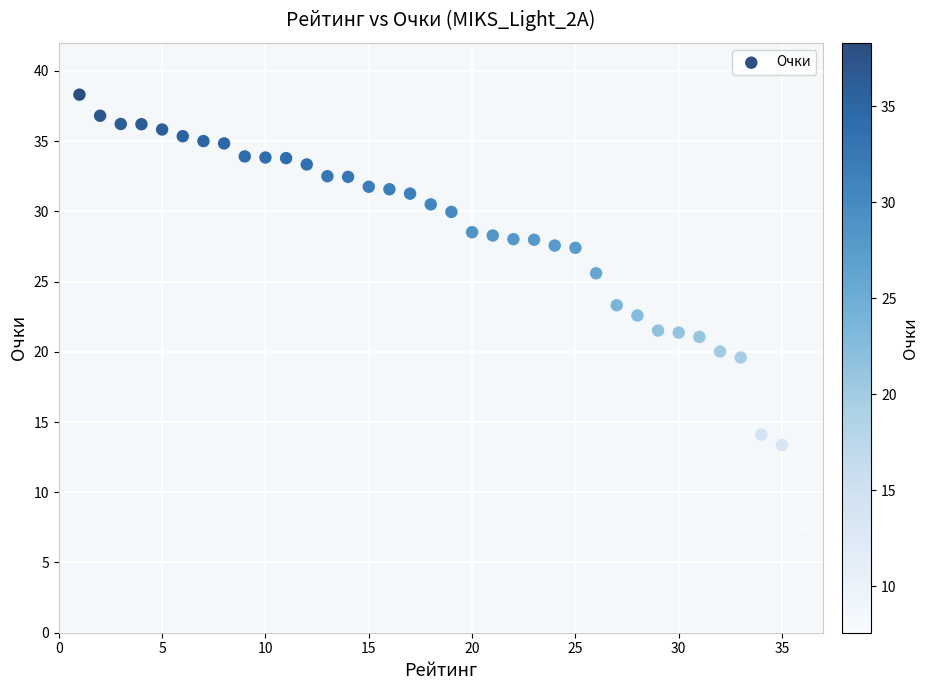

What is the range of Y values (max minus min)?

30.7